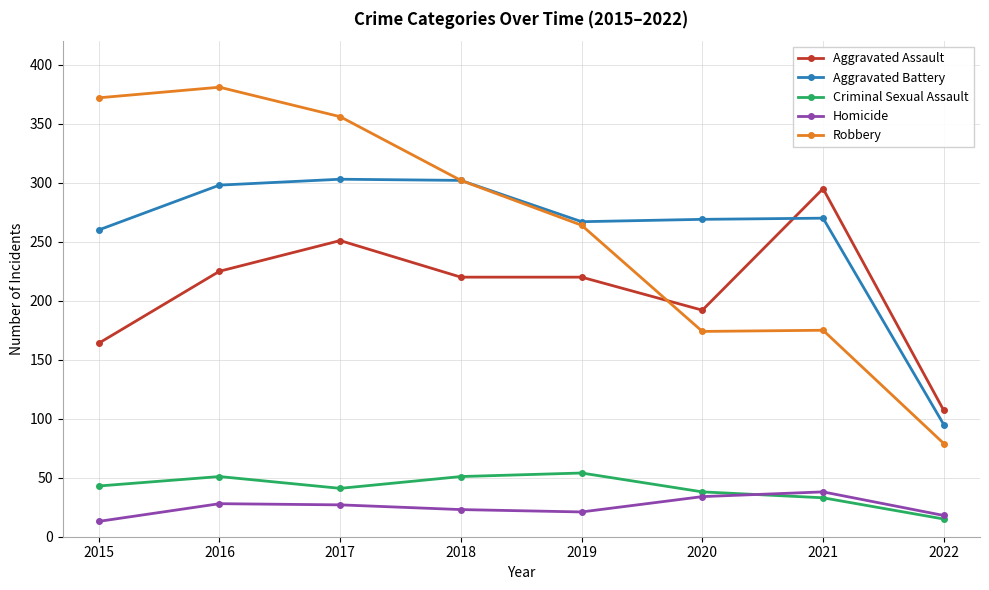

Count the number of categories in the chart.

8